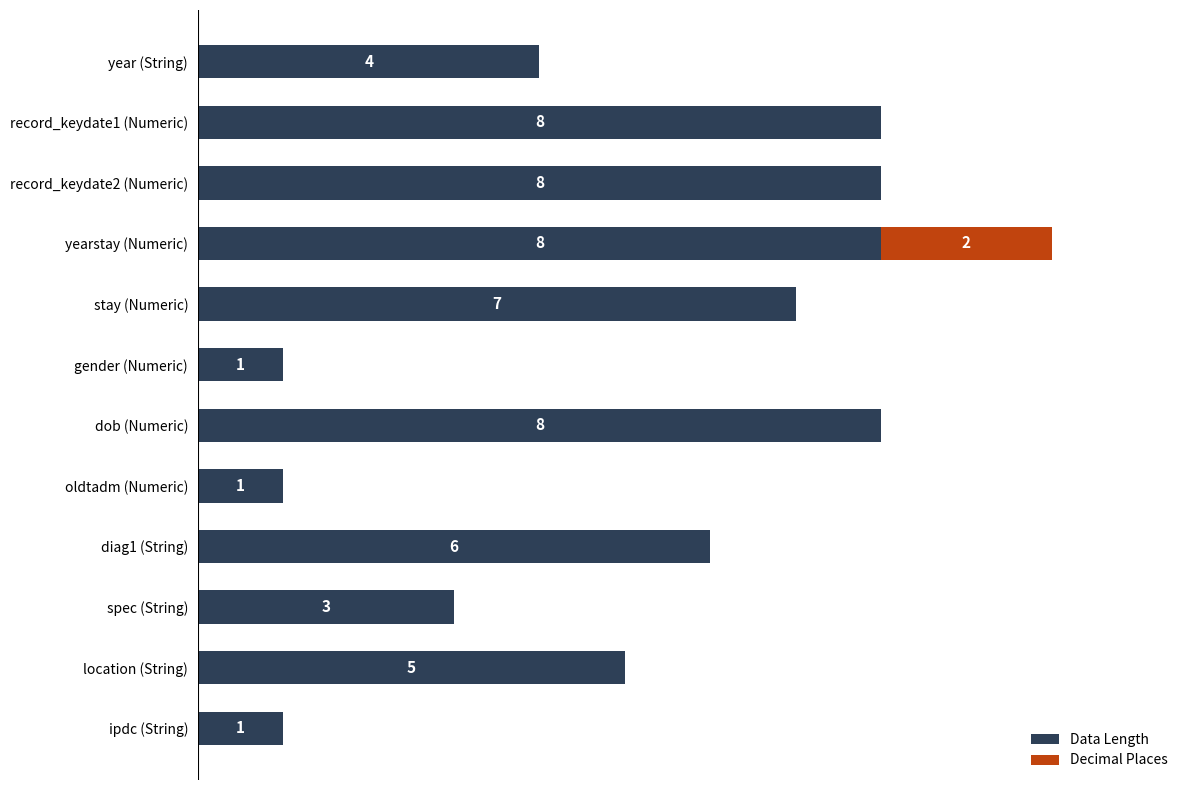

At which category is the sum across all series the highest?

yearstay (Numeric)